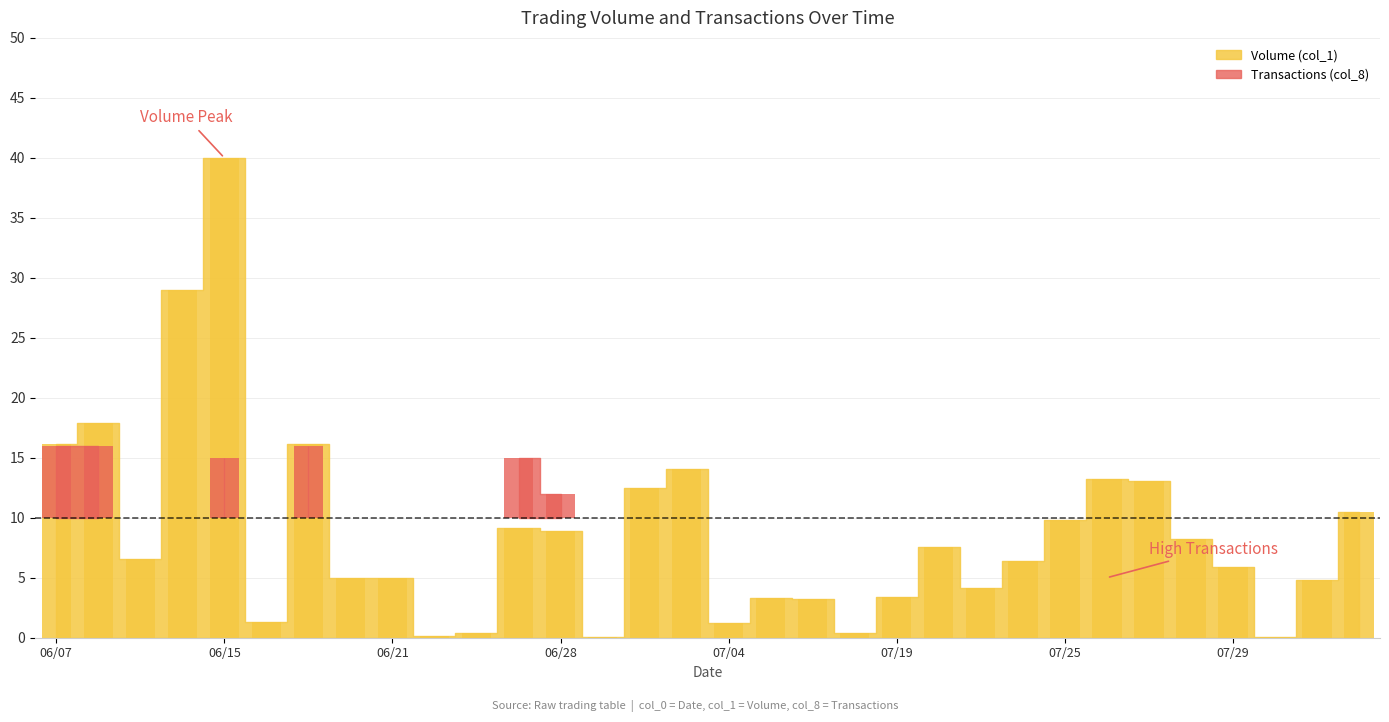

True or false: the data shows 6.0 at 07/25.

False